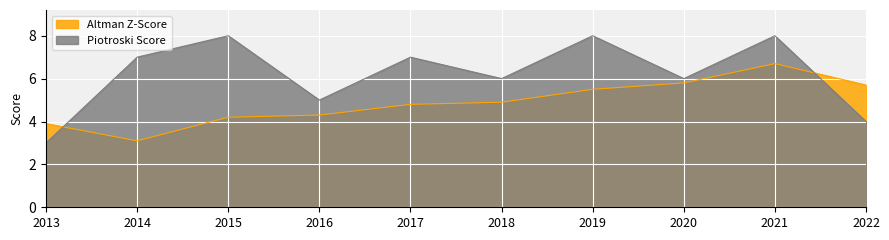

Which series has the widest spread of values?

Piotroski Score